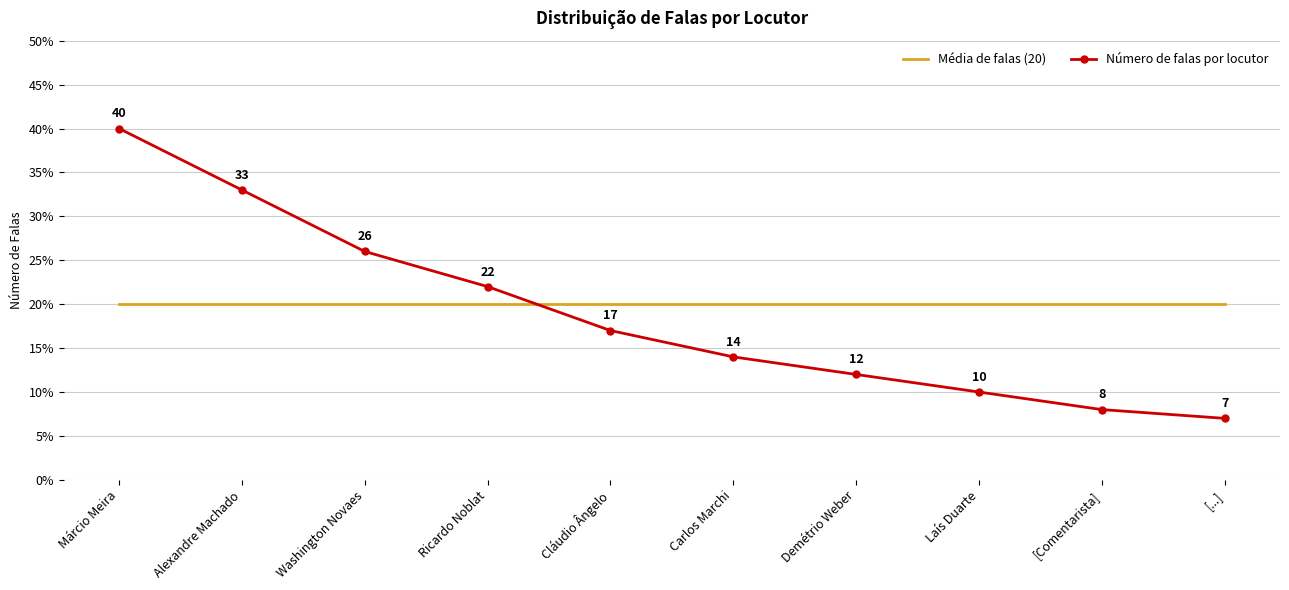

True or false: Número de falas por locutor and Média de falas (20) intersect in this chart.

True